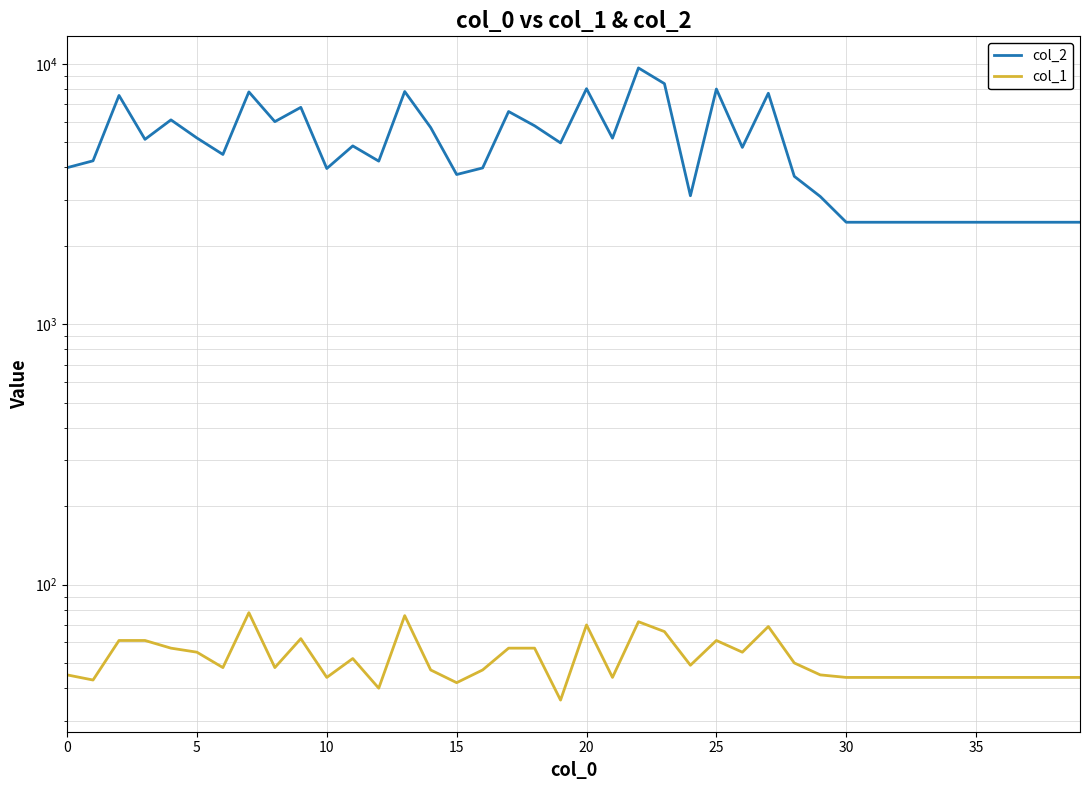

What is the value of the col_2 point at the 34th from the left?

2464